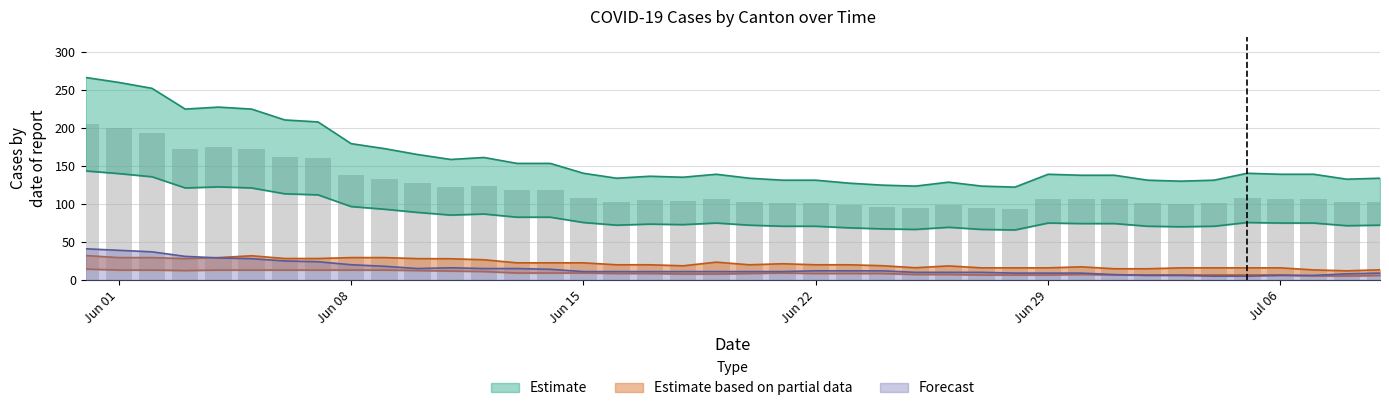

True or false: the data shows 205 at Jun 01.

True